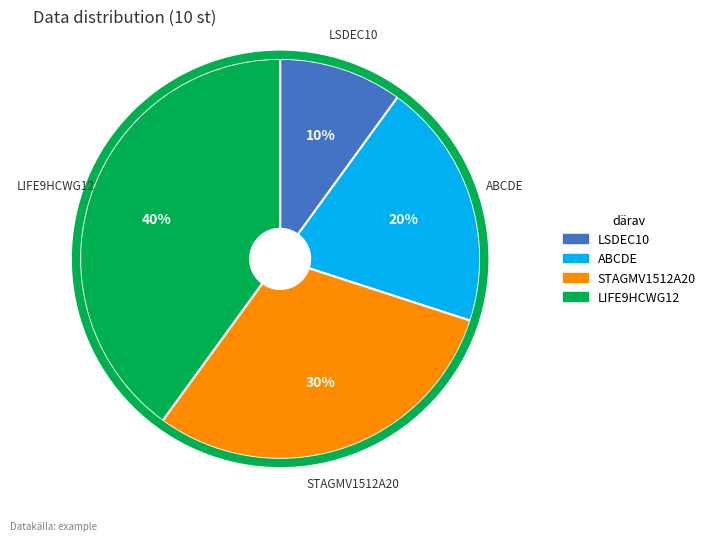

Which slice is the smallest?

LSDEC10